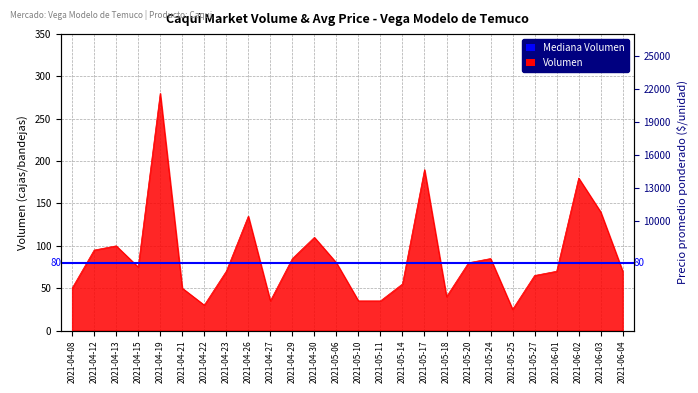

What is the maximum value shown in the chart?

280